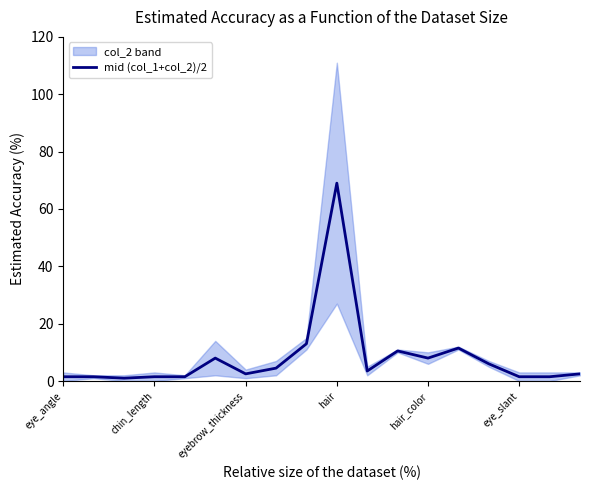

What is the label of the 5th point from the right?

13